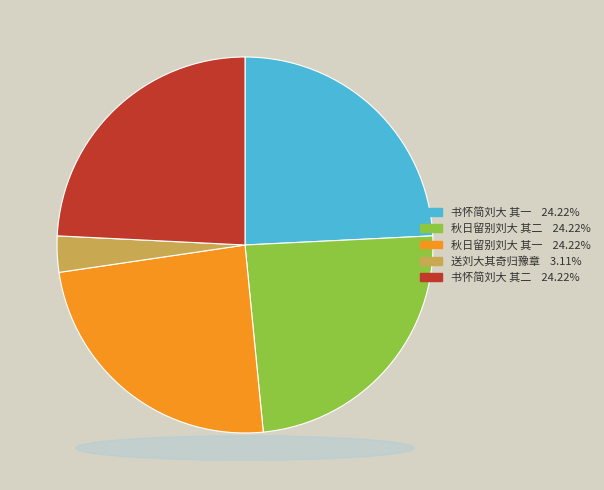

The 秋日留别刘大 其二 slice represents 39% of the pie. True or false?

False